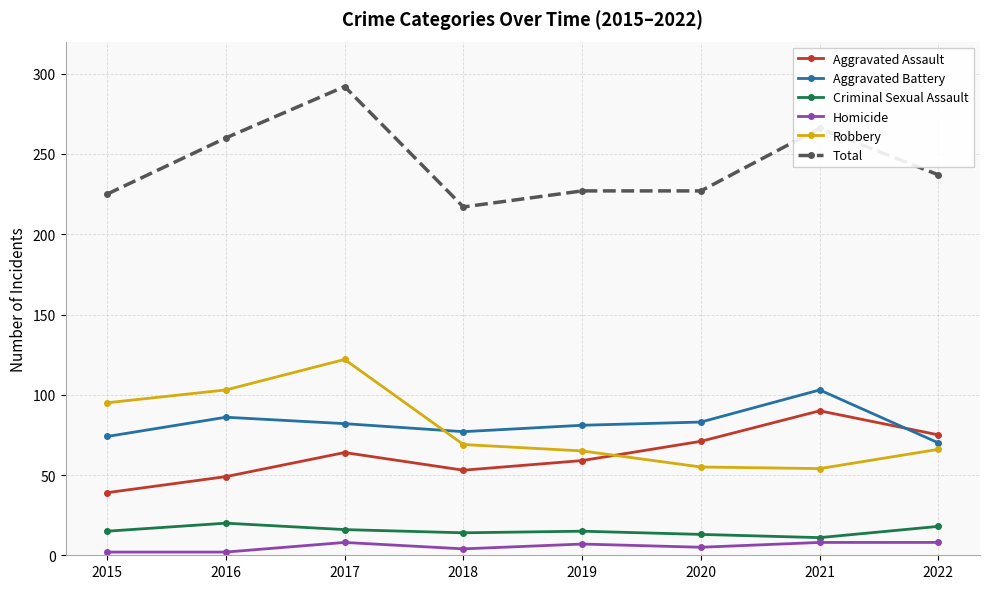

True or false: Aggravated Battery and Robbery intersect in this chart.

True